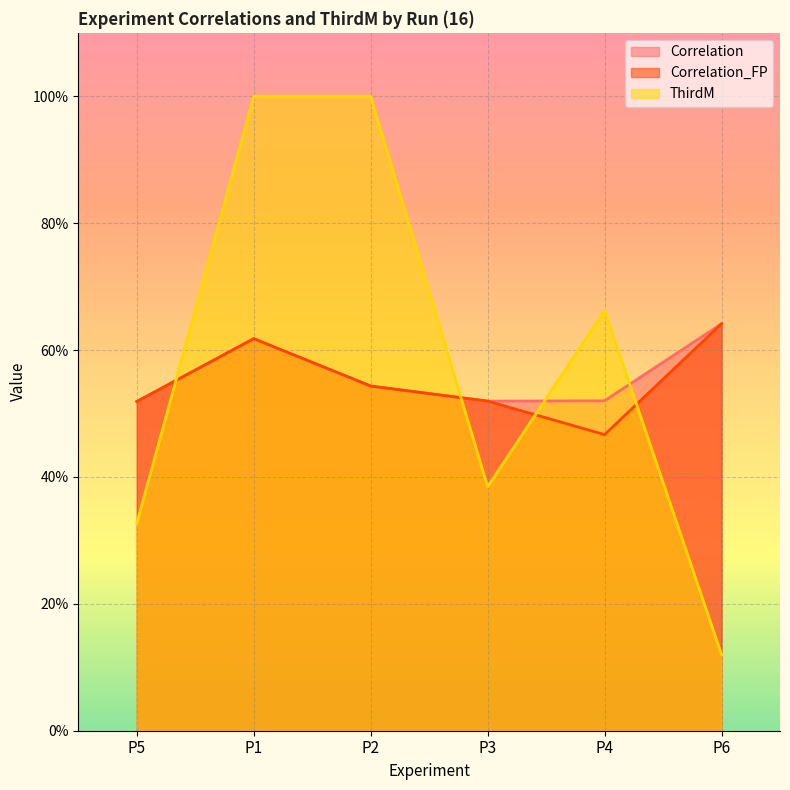

At which label does Correlation_FP reach its minimum?

P4